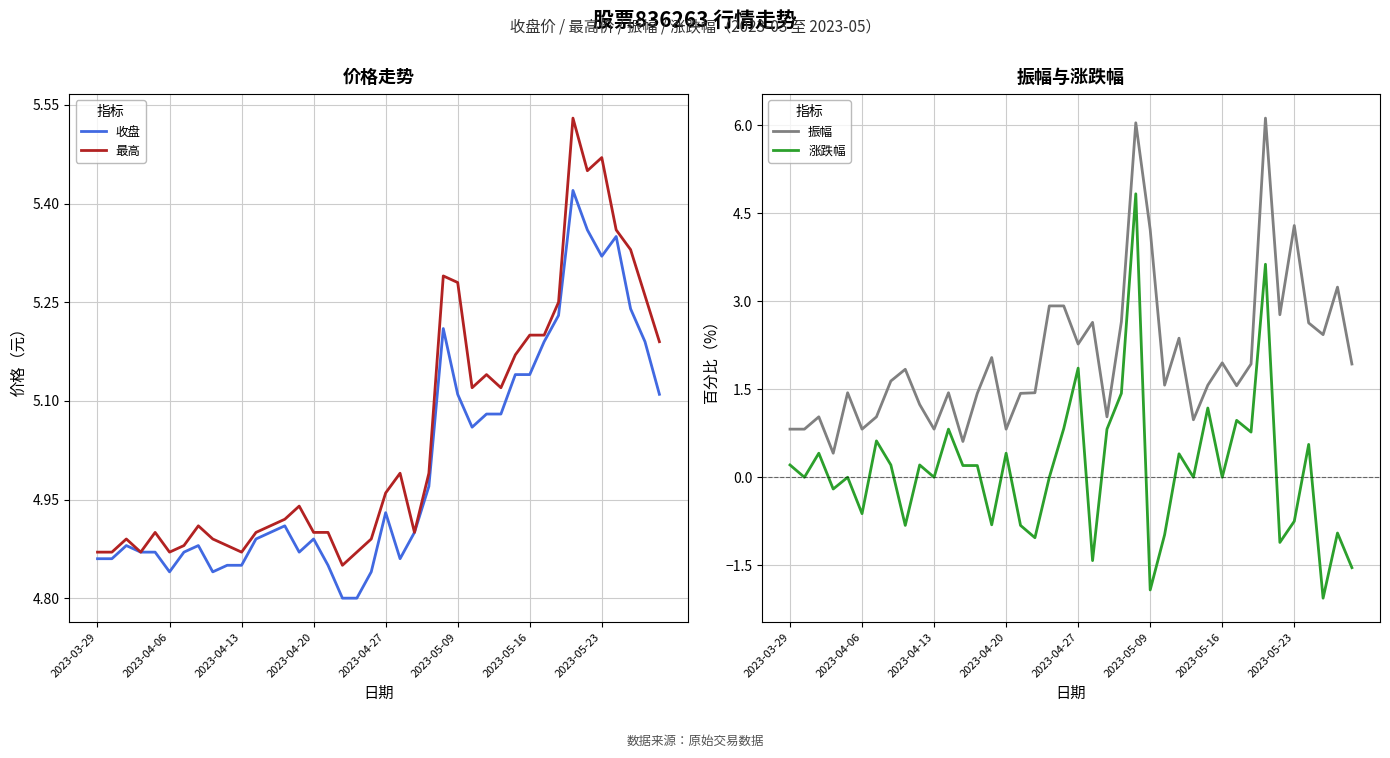

Reading left to right, list all the values displayed in this chart.

收盘: 4.9	4.9	4.9	4.9	4.9	4.8	4.9	4.9	4.8	4.8	4.8	4.9	4.9	4.9	4.9	4.9	4.8	4.8	4.8	4.8	4.9	4.9	4.9	5.0	5.2	5.1	5.1	5.1	5.1	5.1	5.1	5.2	5.2	5.4	5.4	5.3	5.3	5.2	5.2	5.1
最高: 4.9	4.9	4.9	4.9	4.9	4.9	4.9	4.9	4.9	4.9	4.9	4.9	4.9	4.9	4.9	4.9	4.9	4.8	4.9	4.9	5.0	5.0	4.9	5.0	5.3	5.3	5.1	5.1	5.1	5.2	5.2	5.2	5.2	5.5	5.5	5.5	5.4	5.3	5.3	5.2
振幅: 0.8	0.8	1.0	0.4	1.4	0.8	1.0	1.6	1.8	1.2	0.8	1.4	0.6	1.4	2.0	0.8	1.4	1.4	2.9	2.9	2.3	2.6	1.0	2.6	6.0	4.2	1.6	2.4	1.0	1.6	1.9	1.6	1.9	6.1	2.8	4.3	2.6	2.4	3.2	1.9
涨跌幅: 0.2	0.0	0.4	-0.2	0.0	-0.6	0.6	0.2	-0.8	0.2	0.0	0.8	0.2	0.2	-0.8	0.4	-0.8	-1.0	0.0	0.8	1.9	-1.4	0.8	1.4	4.8	-1.9	-1.0	0.4	0.0	1.2	0.0	1.0	0.8	3.6	-1.1	-0.8	0.6	-2.1	-0.9	-1.5